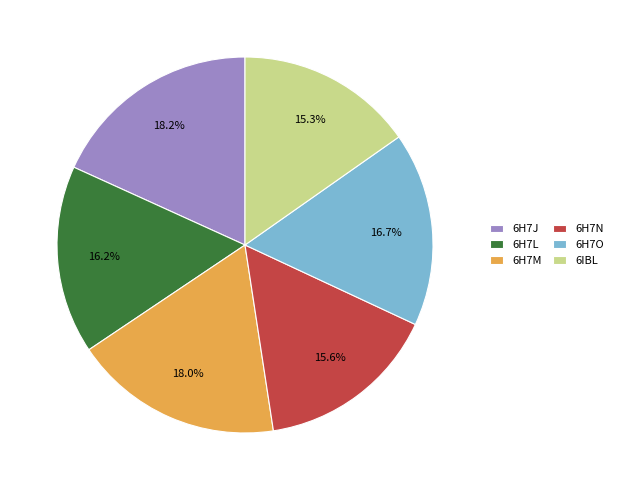

What percentage is the 6H7O slice, to the nearest percent?

17%